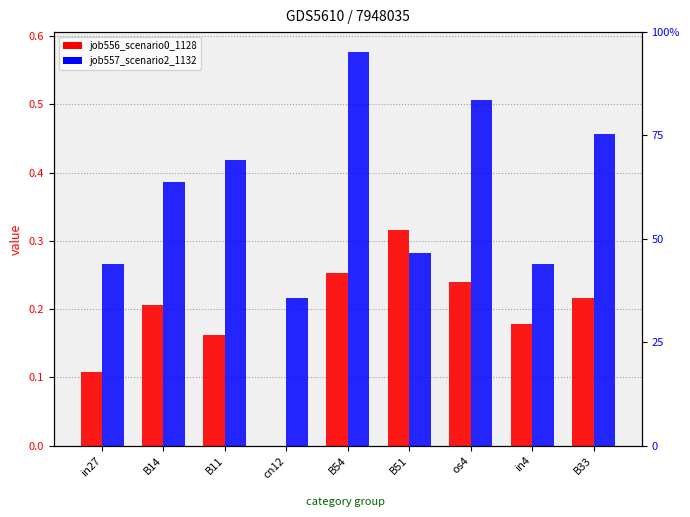

Does the chart contain any negative values?

No